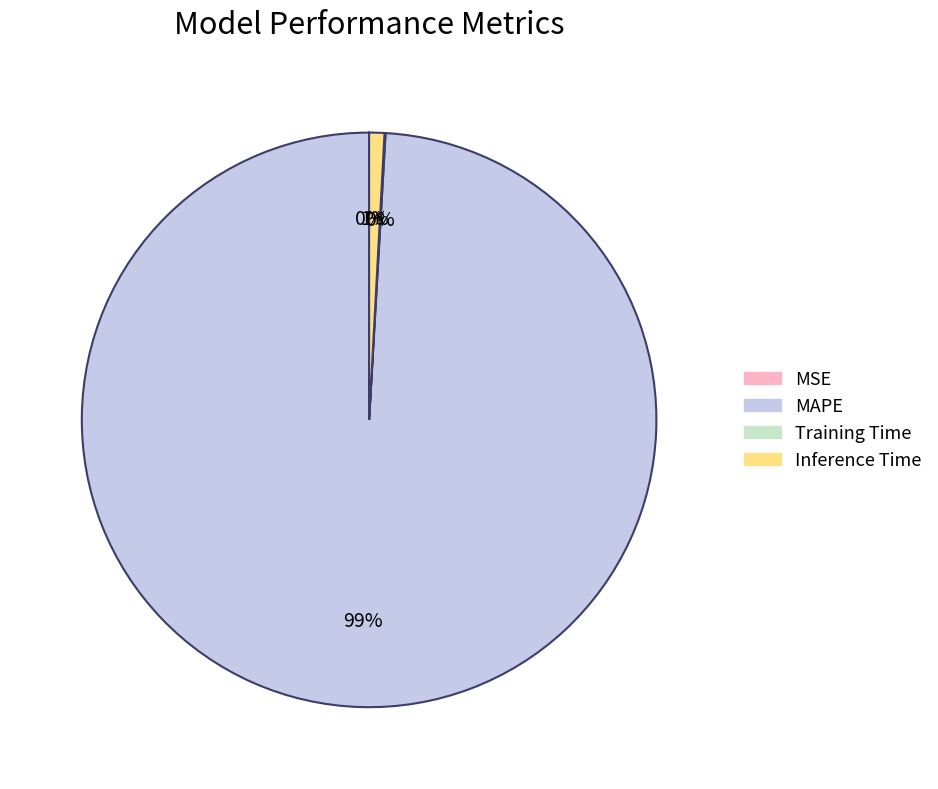

The MAPE slice represents 99% of the pie. True or false?

True